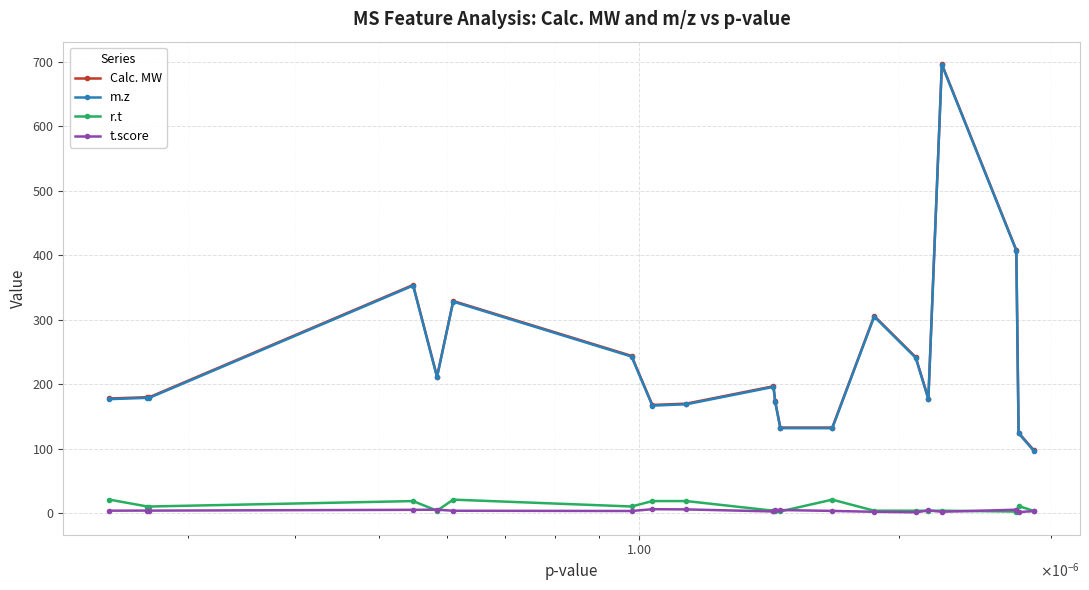

What are all the series names shown in the legend?

Calc. MW, m.z, r.t, t.score